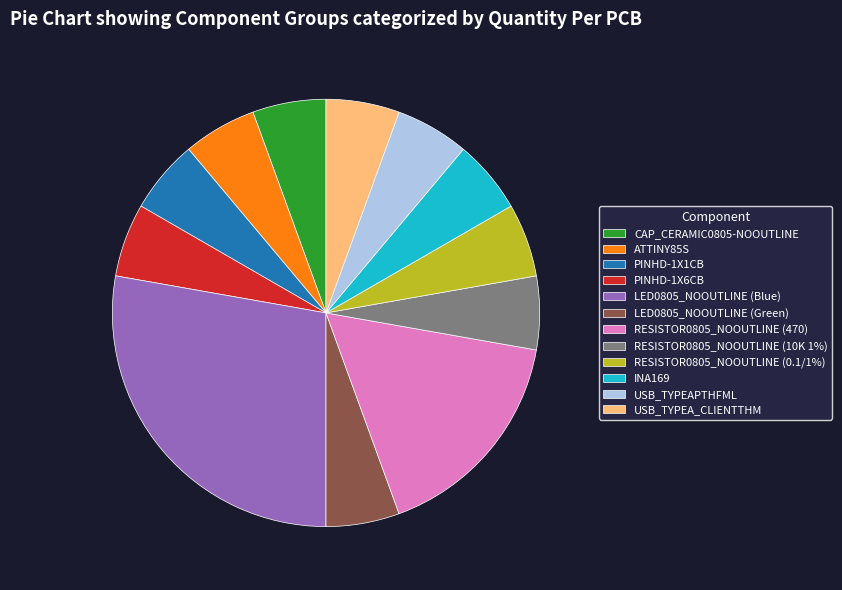

The LED0805_NOOUTLINE (Green) slice represents 6% of the pie. True or false?

True